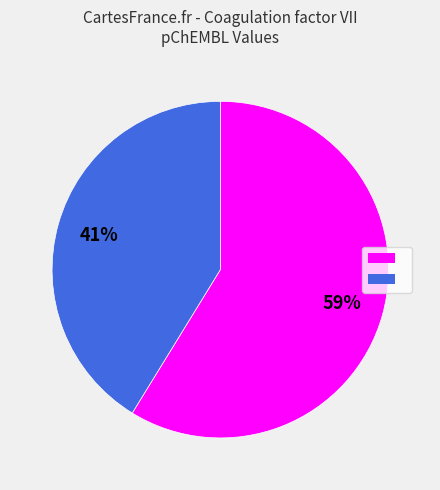

Does any single category account for the majority?

Yes